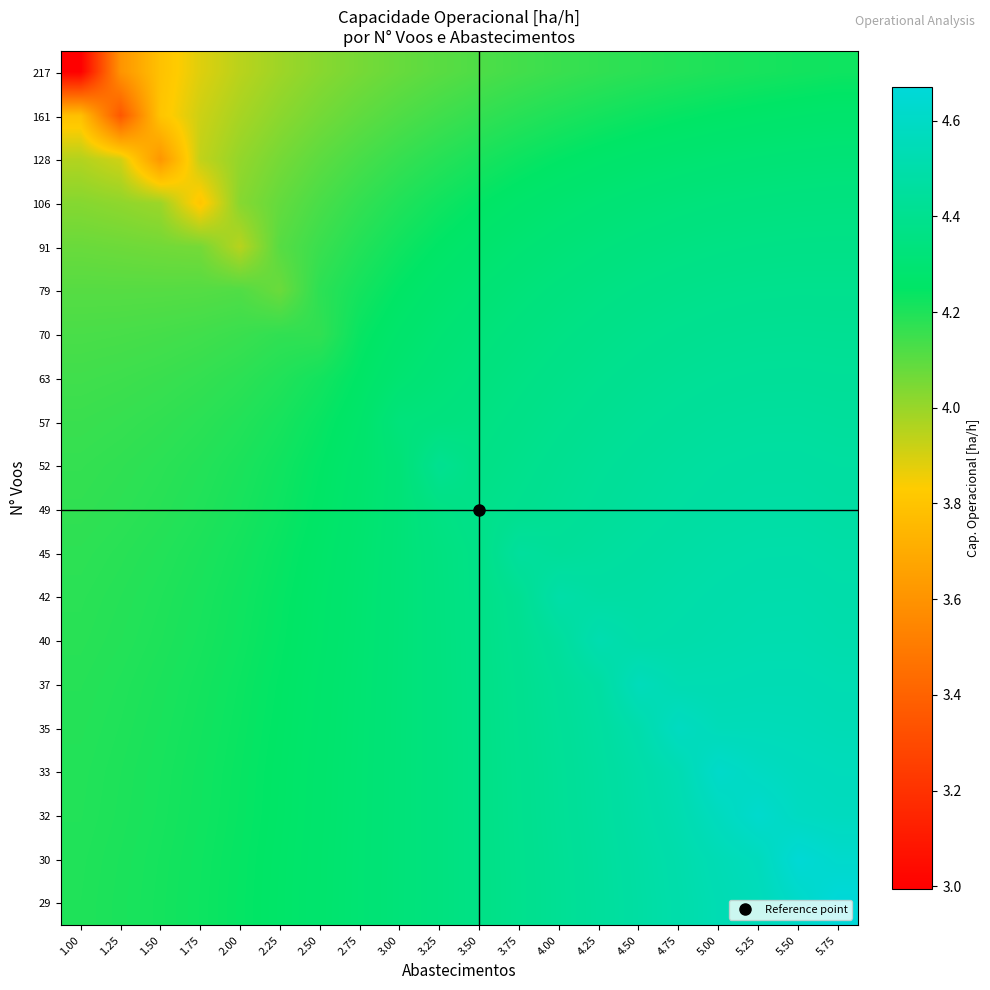

Reading left to right, extract all data points from this chart.

217: 1.00=3.0	1.25=3.6	1.50=3.8	1.75=3.9	2.00=3.9	2.25=4.0	2.50=4.0	2.75=4.1	3.00=4.1	3.25=4.1	3.50=4.1	3.75=4.1	4.00=4.2	4.25=4.2	4.50=4.2	4.75=4.2	5.00=4.2	5.25=4.2	5.50=4.2	5.75=4.2
161: 1.00=3.8	1.25=3.4	1.50=3.8	1.75=3.9	2.00=4.0	2.25=4.0	2.50=4.1	2.75=4.1	3.00=4.1	3.25=4.1	3.50=4.2	3.75=4.2	4.00=4.2	4.25=4.2	4.50=4.2	4.75=4.2	5.00=4.3	5.25=4.3	5.50=4.3	5.75=4.3
128: 1.00=4.0	1.25=3.9	1.50=3.6	1.75=3.9	2.00=4.0	2.25=4.1	2.50=4.1	2.75=4.1	3.00=4.2	3.25=4.2	3.50=4.2	3.75=4.2	4.00=4.2	4.25=4.3	4.50=4.3	4.75=4.3	5.00=4.3	5.25=4.3	5.50=4.3	5.75=4.3
106: 1.00=4.0	1.25=4.0	1.50=4.0	1.75=3.8	2.00=4.0	2.25=4.1	2.50=4.1	2.75=4.2	3.00=4.2	3.25=4.2	3.50=4.2	3.75=4.3	4.00=4.3	4.25=4.3	4.50=4.3	4.75=4.3	5.00=4.3	5.25=4.3	5.50=4.3	5.75=4.3
91: 1.00=4.1	1.25=4.1	1.50=4.1	1.75=4.1	2.00=3.9	2.25=4.1	2.50=4.2	2.75=4.2	3.00=4.2	3.25=4.3	3.50=4.3	3.75=4.3	4.00=4.3	4.25=4.3	4.50=4.3	4.75=4.4	5.00=4.4	5.25=4.4	5.50=4.4	5.75=4.4
79: 1.00=4.1	1.25=4.1	1.50=4.1	1.75=4.1	2.00=4.1	2.25=4.1	2.50=4.2	2.75=4.2	3.00=4.2	3.25=4.3	3.50=4.3	3.75=4.3	4.00=4.3	4.25=4.4	4.50=4.4	4.75=4.4	5.00=4.4	5.25=4.4	5.50=4.4	5.75=4.4
70: 1.00=4.1	1.25=4.1	1.50=4.1	1.75=4.1	2.00=4.2	2.25=4.2	2.50=4.2	2.75=4.2	3.00=4.3	3.25=4.3	3.50=4.3	3.75=4.3	4.00=4.4	4.25=4.4	4.50=4.4	4.75=4.4	5.00=4.4	5.25=4.4	5.50=4.4	5.75=4.4
63: 1.00=4.1	1.25=4.1	1.50=4.2	1.75=4.2	2.00=4.2	2.25=4.2	2.50=4.2	2.75=4.3	3.00=4.3	3.25=4.3	3.50=4.3	3.75=4.4	4.00=4.4	4.25=4.4	4.50=4.4	4.75=4.4	5.00=4.4	5.25=4.4	5.50=4.4	5.75=4.4
57: 1.00=4.2	1.25=4.2	1.50=4.2	1.75=4.2	2.00=4.2	2.25=4.2	2.50=4.2	2.75=4.3	3.00=4.3	3.25=4.3	3.50=4.4	3.75=4.4	4.00=4.4	4.25=4.4	4.50=4.4	4.75=4.4	5.00=4.4	5.25=4.5	5.50=4.5	5.75=4.4
52: 1.00=4.2	1.25=4.2	1.50=4.2	1.75=4.2	2.00=4.2	2.25=4.2	2.50=4.2	2.75=4.3	3.00=4.3	3.25=4.4	3.50=4.4	3.75=4.4	4.00=4.4	4.25=4.4	4.50=4.4	4.75=4.5	5.00=4.5	5.25=4.5	5.50=4.5	5.75=4.5
49: 1.00=4.2	1.25=4.2	1.50=4.2	1.75=4.2	2.00=4.2	2.25=4.2	2.50=4.3	2.75=4.3	3.00=4.3	3.25=4.4	3.50=4.4	3.75=4.4	4.00=4.4	4.25=4.4	4.50=4.5	4.75=4.5	5.00=4.5	5.25=4.5	5.50=4.5	5.75=4.5
45: 1.00=4.2	1.25=4.2	1.50=4.2	1.75=4.2	2.00=4.2	2.25=4.2	2.50=4.3	2.75=4.3	3.00=4.3	3.25=4.3	3.50=4.4	3.75=4.5	4.00=4.4	4.25=4.5	4.50=4.5	4.75=4.5	5.00=4.5	5.25=4.5	5.50=4.5	5.75=4.5
42: 1.00=4.2	1.25=4.2	1.50=4.2	1.75=4.2	2.00=4.2	2.25=4.2	2.50=4.3	2.75=4.3	3.00=4.3	3.25=4.3	3.50=4.4	3.75=4.4	4.00=4.5	4.25=4.5	4.50=4.5	4.75=4.5	5.00=4.5	5.25=4.5	5.50=4.5	5.75=4.5
40: 1.00=4.2	1.25=4.2	1.50=4.2	1.75=4.2	2.00=4.2	2.25=4.2	2.50=4.3	2.75=4.3	3.00=4.3	3.25=4.3	3.50=4.4	3.75=4.4	4.00=4.5	4.25=4.5	4.50=4.5	4.75=4.5	5.00=4.5	5.25=4.5	5.50=4.5	5.75=4.5
37: 1.00=4.2	1.25=4.2	1.50=4.2	1.75=4.2	2.00=4.2	2.25=4.2	2.50=4.3	2.75=4.3	3.00=4.3	3.25=4.3	3.50=4.4	3.75=4.4	4.00=4.4	4.25=4.5	4.50=4.6	4.75=4.5	5.00=4.5	5.25=4.5	5.50=4.5	5.75=4.5
35: 1.00=4.2	1.25=4.2	1.50=4.2	1.75=4.2	2.00=4.2	2.25=4.3	2.50=4.3	2.75=4.3	3.00=4.3	3.25=4.3	3.50=4.4	3.75=4.4	4.00=4.4	4.25=4.5	4.50=4.5	4.75=4.6	5.00=4.6	5.25=4.6	5.50=4.5	5.75=4.5
33: 1.00=4.2	1.25=4.2	1.50=4.2	1.75=4.2	2.00=4.2	2.25=4.3	2.50=4.3	2.75=4.3	3.00=4.3	3.25=4.3	3.50=4.4	3.75=4.4	4.00=4.4	4.25=4.5	4.50=4.5	4.75=4.5	5.00=4.6	5.25=4.6	5.50=4.6	5.75=4.6
32: 1.00=4.2	1.25=4.2	1.50=4.2	1.75=4.2	2.00=4.2	2.25=4.3	2.50=4.3	2.75=4.3	3.00=4.3	3.25=4.3	3.50=4.4	3.75=4.4	4.00=4.4	4.25=4.5	4.50=4.5	4.75=4.5	5.00=4.6	5.25=4.6	5.50=4.6	5.75=4.6
30: 1.00=4.2	1.25=4.2	1.50=4.2	1.75=4.2	2.00=4.2	2.25=4.3	2.50=4.3	2.75=4.3	3.00=4.3	3.25=4.3	3.50=4.4	3.75=4.4	4.00=4.4	4.25=4.4	4.50=4.5	4.75=4.5	5.00=4.5	5.25=4.6	5.50=4.7	5.75=4.6
29: 1.00=4.2	1.25=4.2	1.50=4.2	1.75=4.2	2.00=4.2	2.25=4.3	2.50=4.3	2.75=4.3	3.00=4.3	3.25=4.3	3.50=4.4	3.75=4.4	4.00=4.4	4.25=4.4	4.50=4.5	4.75=4.5	5.00=4.5	5.25=4.6	5.50=4.6	5.75=4.7